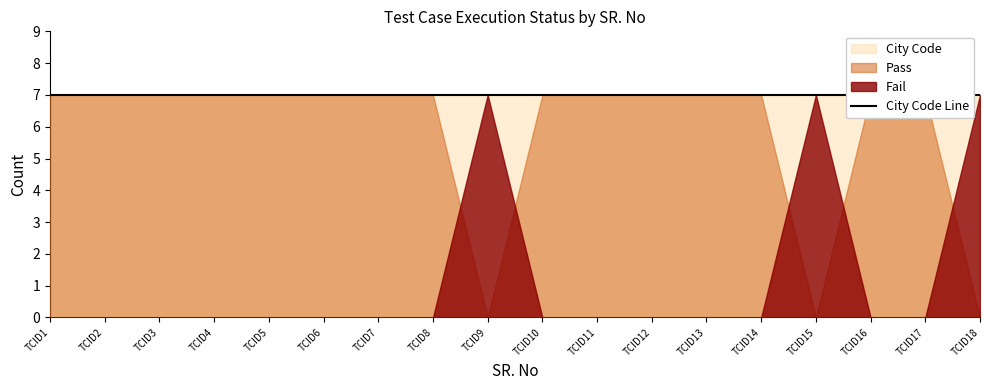

True or false: City Code and Pass cross at least once.

False